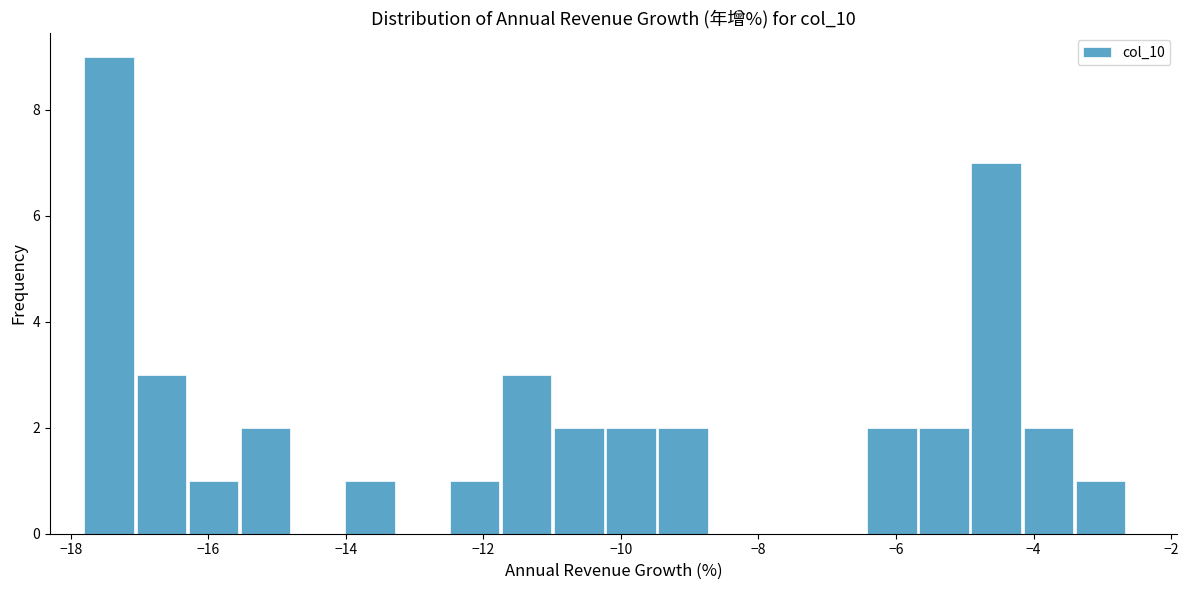

Read against the x-axis, roughly where is the centre of the tallest bar?

-17.4